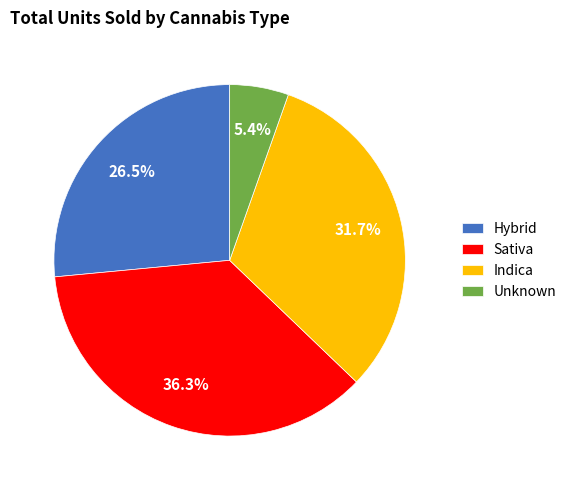

Which slice is the smallest?

Unknown